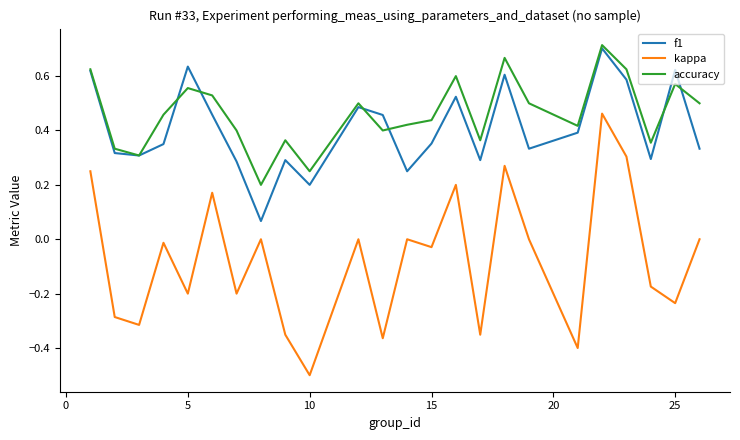

Which series has the largest range (max minus min)?

kappa